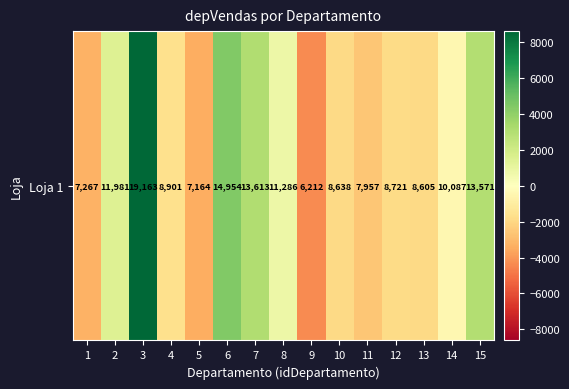

List the labels in order of value, largest first.

3, 6, 7, 15, 2, 8, 14, 4, 12, 10, 13, 11, 1, 5, 9